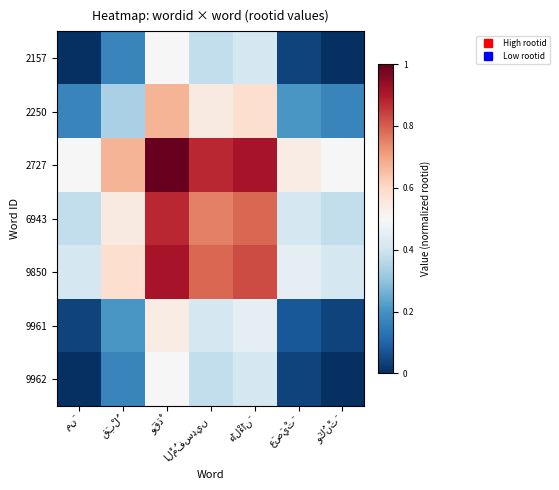

Reading left to right, extract all data points from this chart.

2157: مِنَ=0.0	قَبْلُ=0.2	وَقَدْ=0.5	الْمُفسِدِين=0.4	ءَالْءَانَ=0.4	عَصَيْتَ=0.0	وَكُنْتَ=0.0
2250: مِنَ=0.2	قَبْلُ=0.3	وَقَدْ=0.7	الْمُفسِدِين=0.5	ءَالْءَانَ=0.6	عَصَيْتَ=0.2	وَكُنْتَ=0.2
2727: مِنَ=0.5	قَبْلُ=0.7	وَقَدْ=1.0	الْمُفسِدِين=0.9	ءَالْءَانَ=0.9	عَصَيْتَ=0.5	وَكُنْتَ=0.5
6943: مِنَ=0.4	قَبْلُ=0.5	وَقَدْ=0.9	الْمُفسِدِين=0.8	ءَالْءَانَ=0.8	عَصَيْتَ=0.4	وَكُنْتَ=0.4
9850: مِنَ=0.4	قَبْلُ=0.6	وَقَدْ=0.9	الْمُفسِدِين=0.8	ءَالْءَانَ=0.8	عَصَيْتَ=0.5	وَكُنْتَ=0.4
9961: مِنَ=0.0	قَبْلُ=0.2	وَقَدْ=0.5	الْمُفسِدِين=0.4	ءَالْءَانَ=0.5	عَصَيْتَ=0.1	وَكُنْتَ=0.0
9962: مِنَ=0.0	قَبْلُ=0.2	وَقَدْ=0.5	الْمُفسِدِين=0.4	ءَالْءَانَ=0.4	عَصَيْتَ=0.0	وَكُنْتَ=0.0